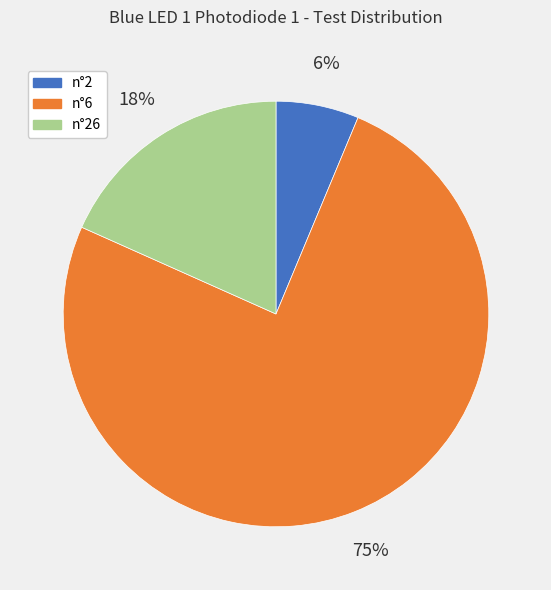

Rank the categories by value from lowest to highest.

n°2, n°26, n°6